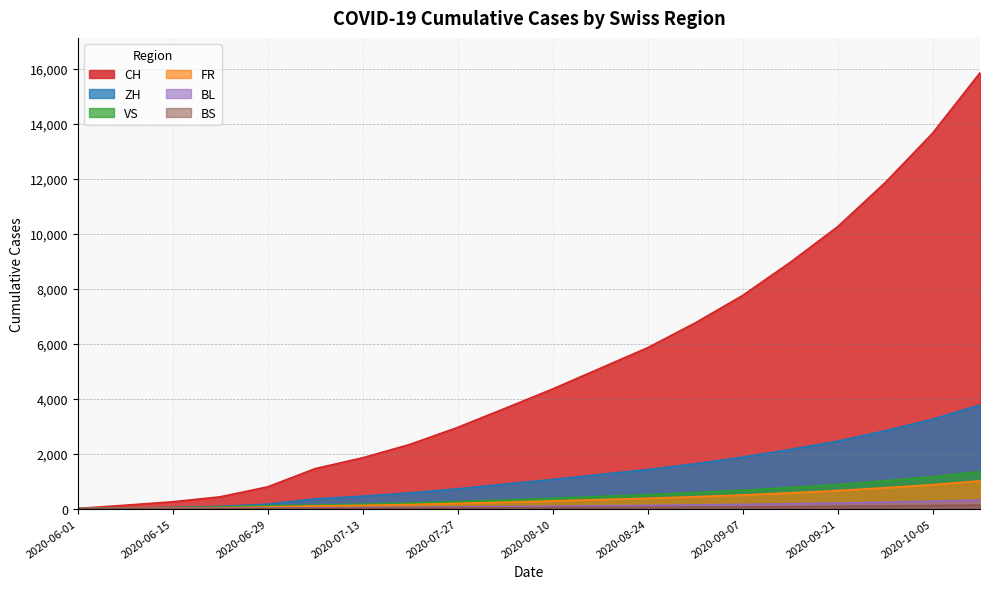

What is the label of the 19th point from the right?

2020-06-08